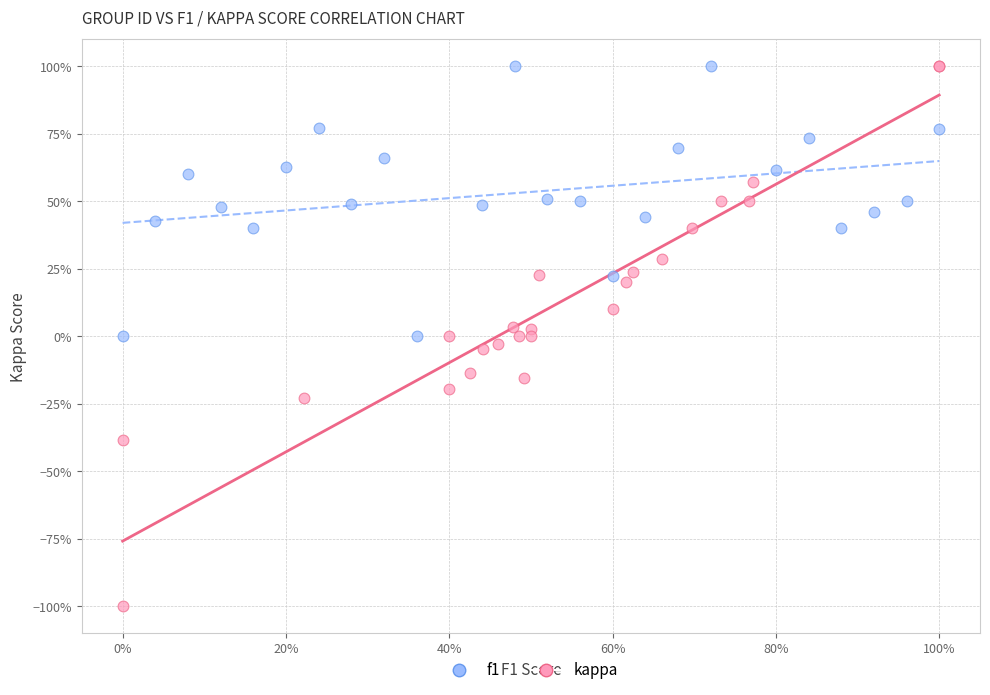

What are all the series names shown in the legend?

f1, kappa